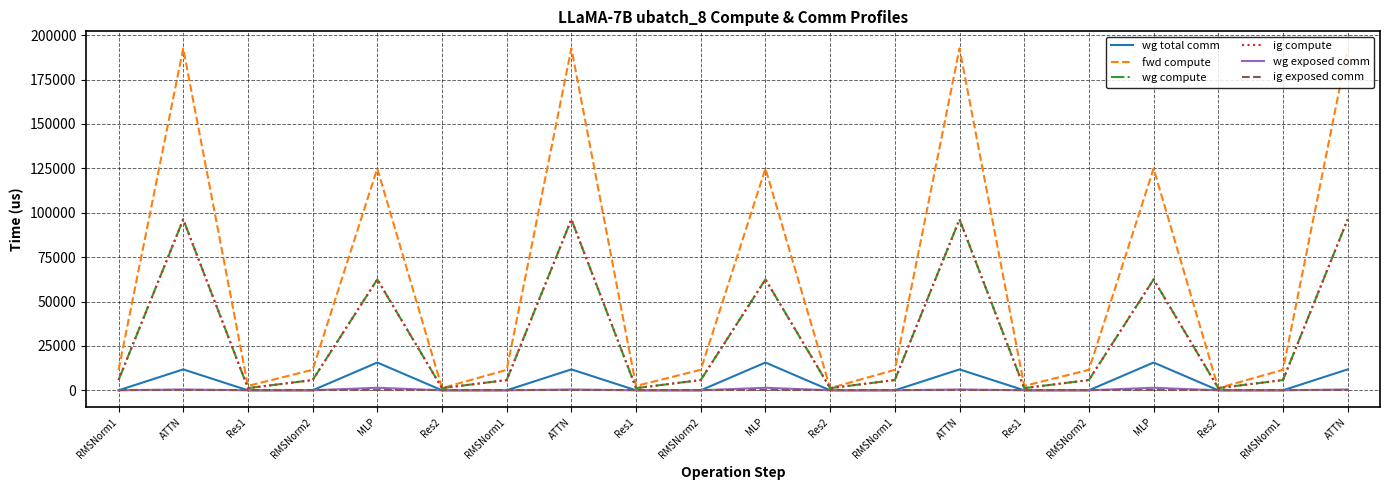

Reading right to left, what are all the values shown in this chart?

wg total comm: ATTN=11780.2	RMSNorm1=0.0	Res2=0.0	MLP=15648.0	RMSNorm2=0.0	Res1=0.0	ATTN=11780.2	RMSNorm1=0.0	Res2=0.0	MLP=15648.0	RMSNorm2=0.0	Res1=0.0	ATTN=11780.2	RMSNorm1=0.0	Res2=0.0	MLP=15648.0	RMSNorm2=0.0	Res1=0.0	ATTN=11780.2	RMSNorm1=0.0
fwd compute: ATTN=192505.2	RMSNorm1=11546.9	Res2=1233.4	MLP=124879.1	RMSNorm2=11546.9	Res1=2466.9	ATTN=192505.2	RMSNorm1=11546.9	Res2=1233.4	MLP=124879.1	RMSNorm2=11546.9	Res1=2466.9	ATTN=192505.2	RMSNorm1=11546.9	Res2=1233.4	MLP=124879.1	RMSNorm2=11546.9	Res1=2466.9	ATTN=192505.2	RMSNorm1=11546.9
wg compute: ATTN=96252.6	RMSNorm1=5773.5	Res2=1233.4	MLP=62439.5	RMSNorm2=5773.5	Res1=1233.4	ATTN=96252.6	RMSNorm1=5773.5	Res2=1233.4	MLP=62439.5	RMSNorm2=5773.5	Res1=1233.4	ATTN=96252.6	RMSNorm1=5773.5	Res2=1233.4	MLP=62439.5	RMSNorm2=5773.5	Res1=1233.4	ATTN=96252.6	RMSNorm1=5773.5
ig compute: ATTN=96252.6	RMSNorm1=5773.5	Res2=1233.4	MLP=62439.5	RMSNorm2=5773.5	Res1=1233.4	ATTN=96252.6	RMSNorm1=5773.5	Res2=1233.4	MLP=62439.5	RMSNorm2=5773.5	Res1=1233.4	ATTN=96252.6	RMSNorm1=5773.5	Res2=1233.4	MLP=62439.5	RMSNorm2=5773.5	Res1=1233.4	ATTN=96252.6	RMSNorm1=5773.5
wg exposed comm: ATTN=476.7	RMSNorm1=0.0	Res2=0.0	MLP=1443.1	RMSNorm2=0.0	Res1=0.0	ATTN=476.7	RMSNorm1=0.0	Res2=0.0	MLP=1443.1	RMSNorm2=0.0	Res1=0.0	ATTN=476.7	RMSNorm1=0.0	Res2=0.0	MLP=1443.1	RMSNorm2=0.0	Res1=0.0	ATTN=476.7	RMSNorm1=0.0
ig exposed comm: ATTN=0.0	RMSNorm1=0.0	Res2=0.0	MLP=0.0	RMSNorm2=0.0	Res1=0.0	ATTN=0.0	RMSNorm1=0.0	Res2=0.0	MLP=0.0	RMSNorm2=0.0	Res1=0.0	ATTN=0.0	RMSNorm1=0.0	Res2=0.0	MLP=0.0	RMSNorm2=0.0	Res1=0.0	ATTN=0.0	RMSNorm1=0.0